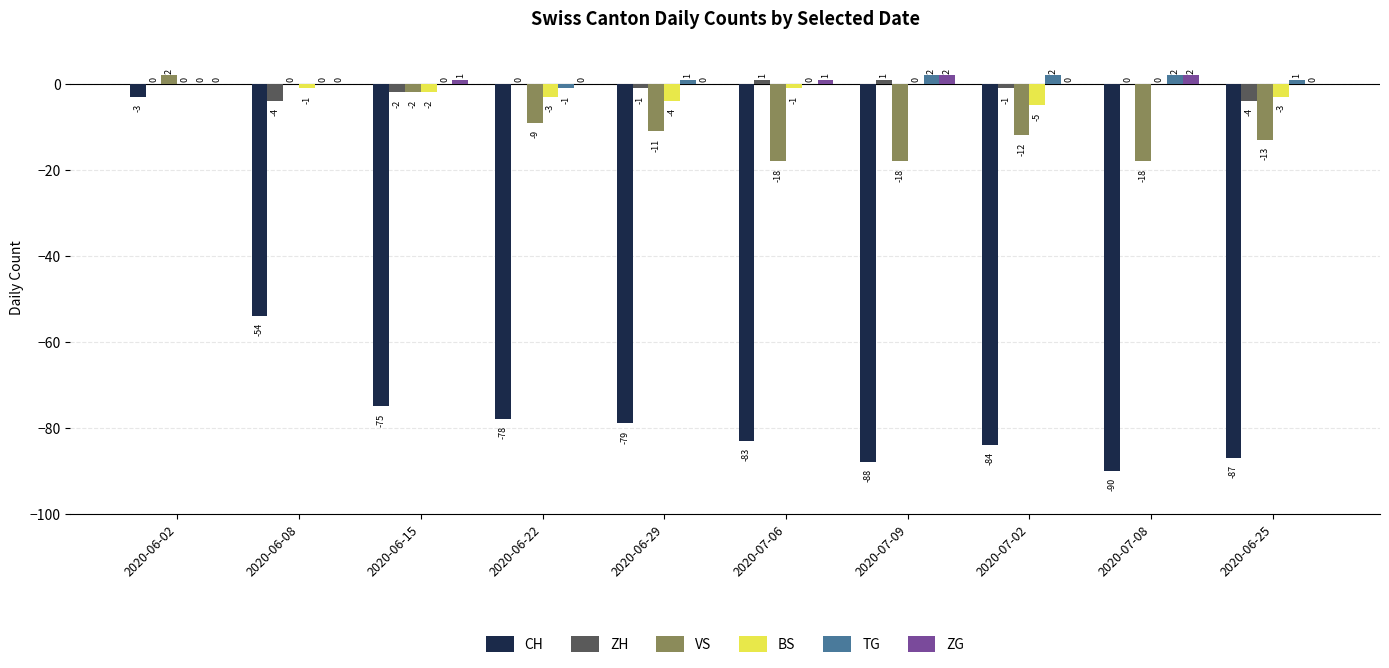

How many ZG values are between 0 and 1?

8